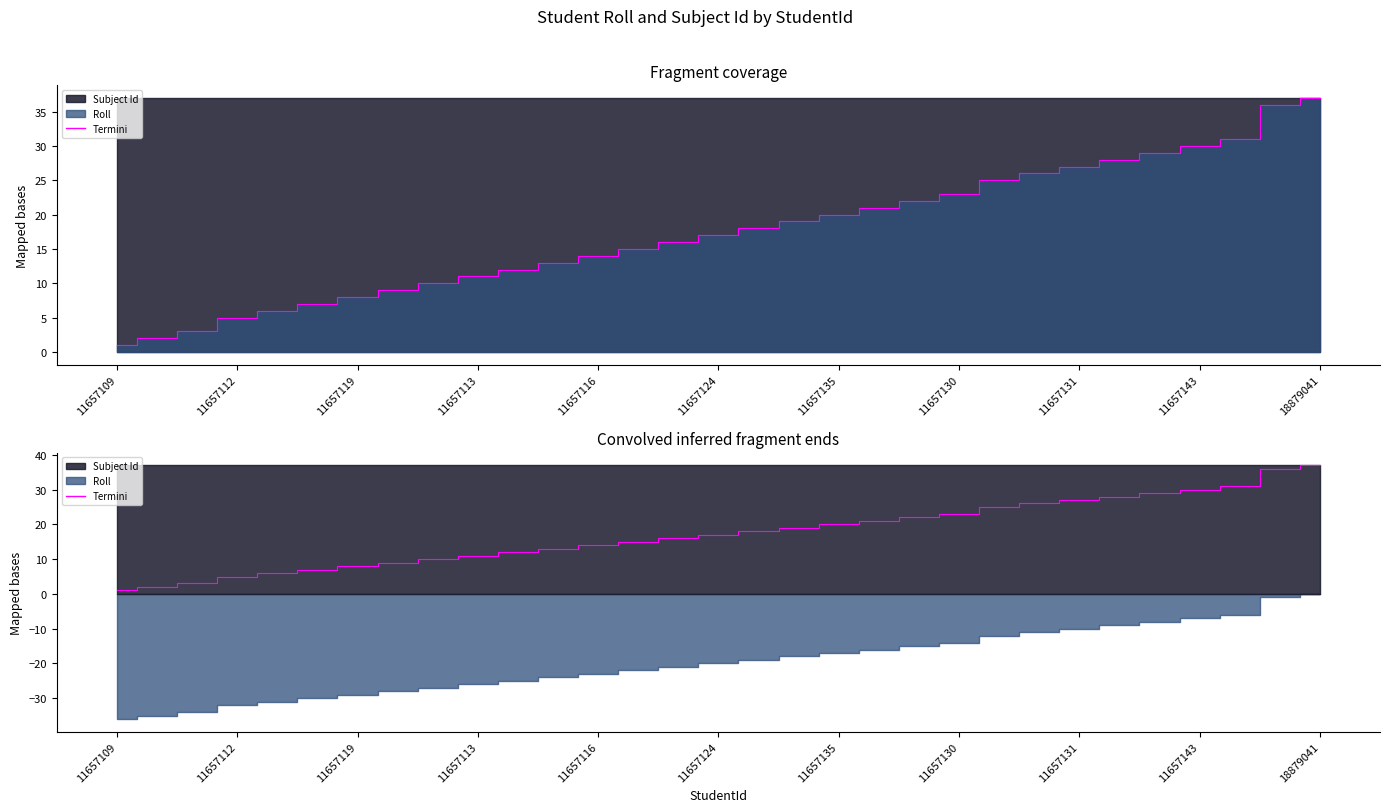

What position from the left is 11657119?

3